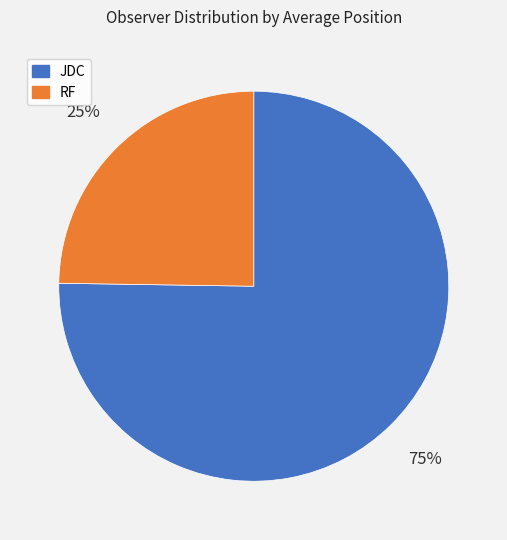

True or false: JDC accounts for 75% of the total.

True